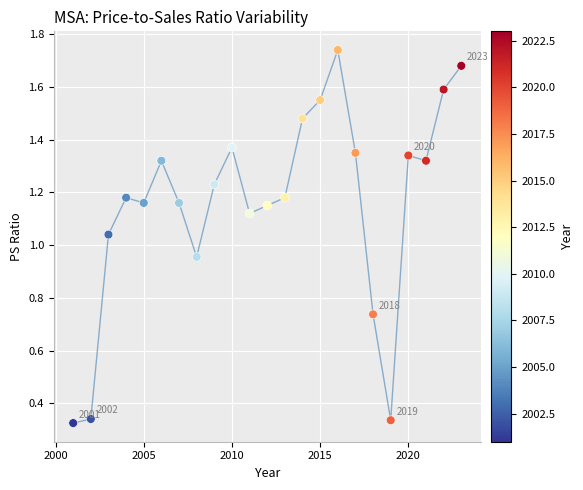

What is the range of X values (max minus min)?

22.0